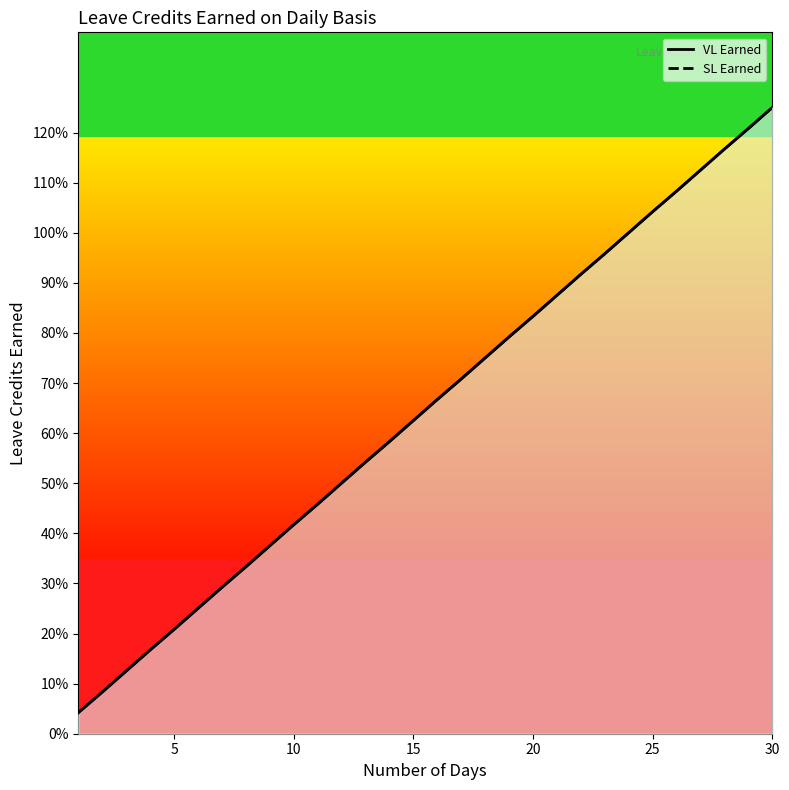

True or false: SL Earned and VL Earned cross at least once.

False